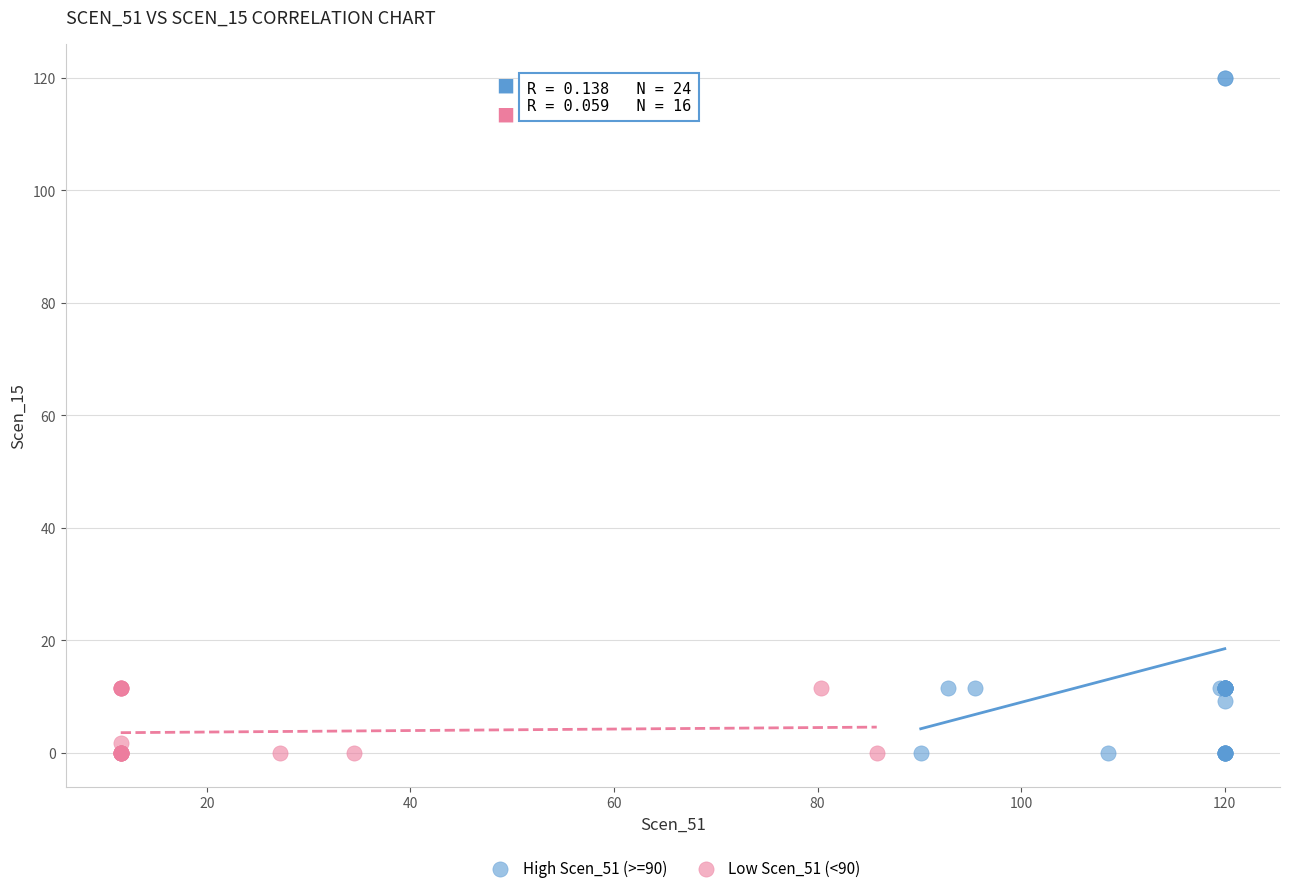

Which series has the widest spread of Y values?

High Scen_51 (>=90)